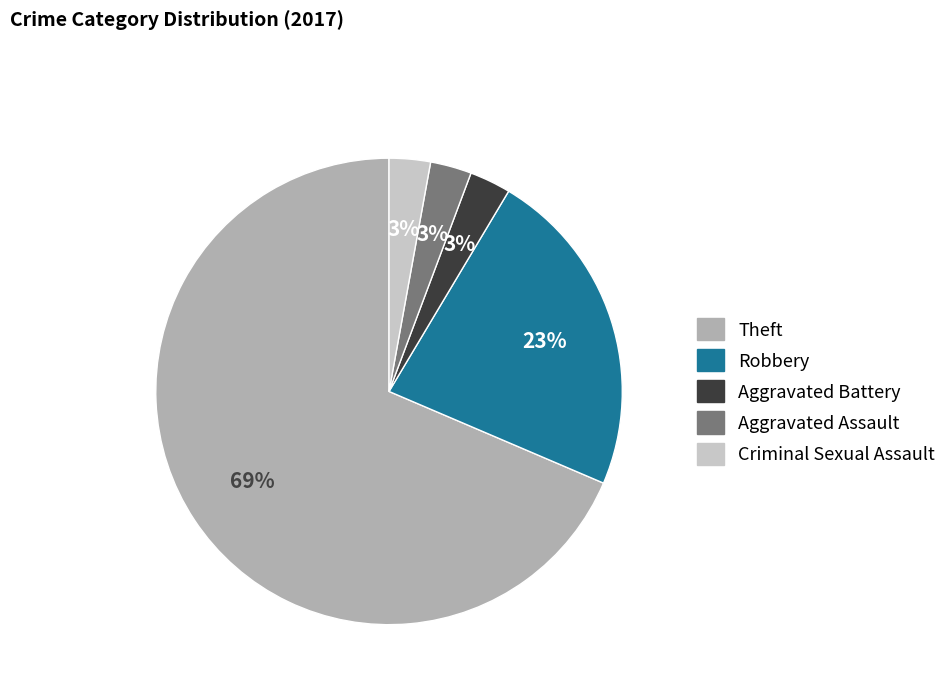

Does any single category account for the majority?

Yes